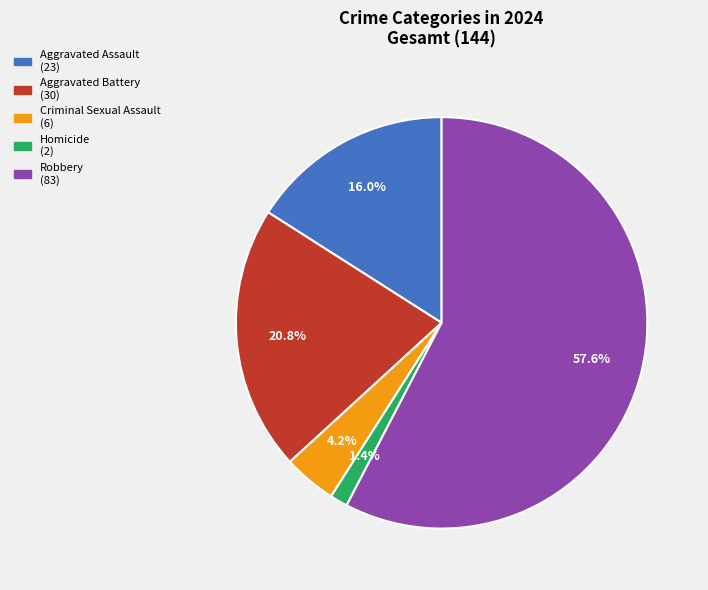

To the nearest percent, what is the difference between the largest and smallest slice percentages?

56%